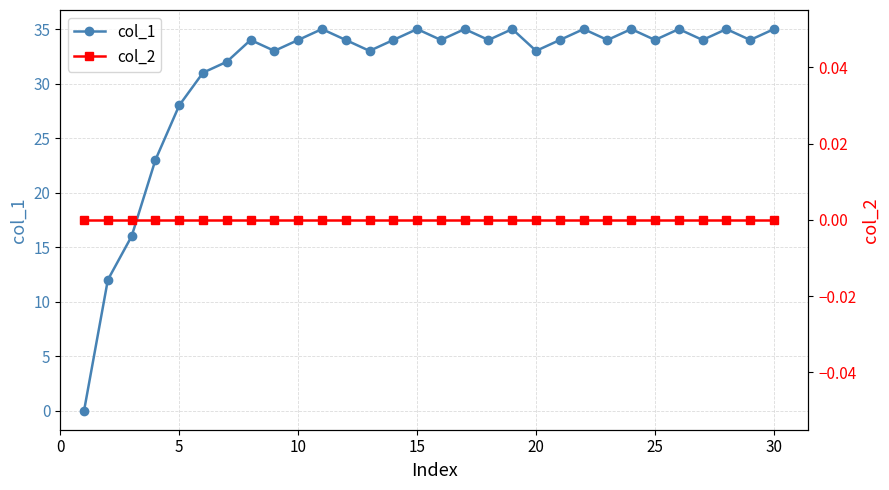

What is the maximum value for col_1?

35